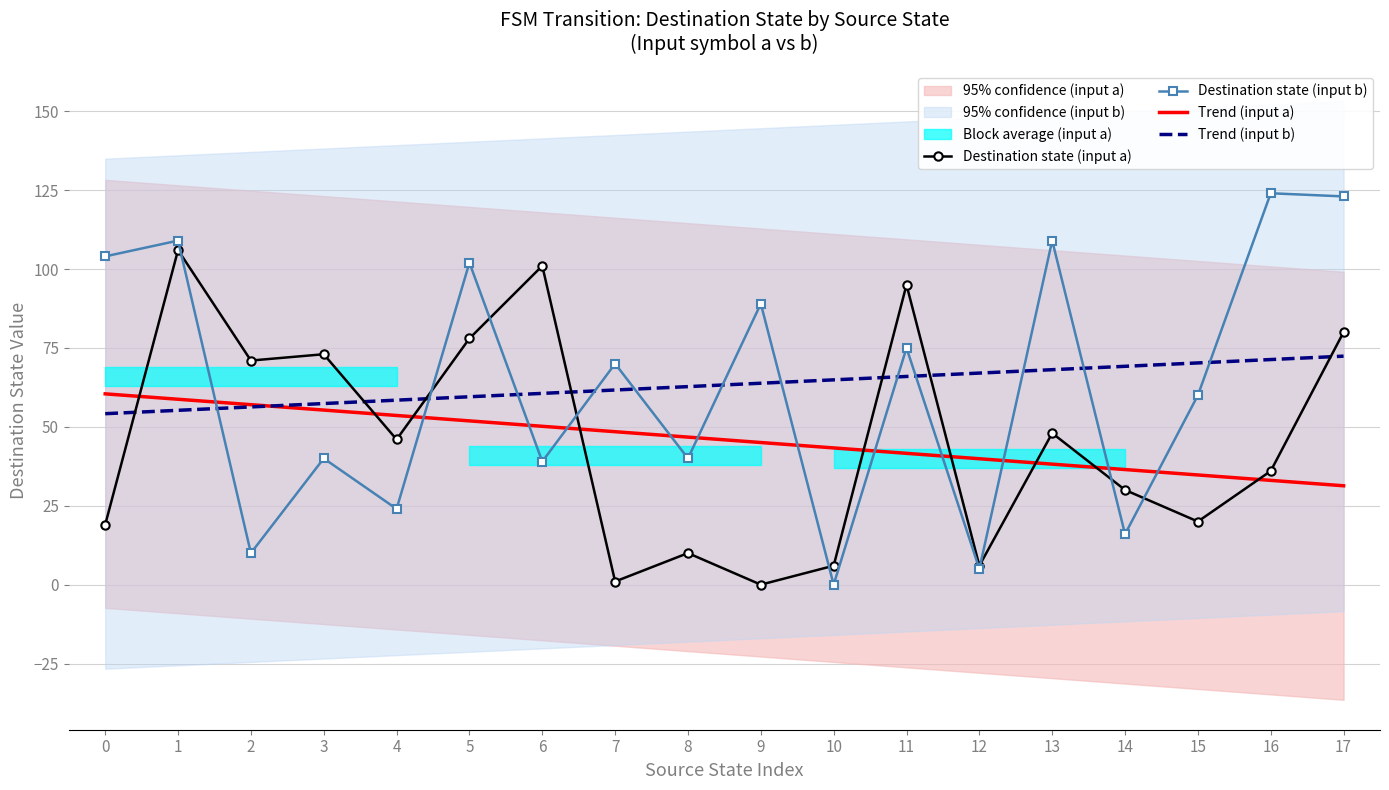

Which category has the lowest value in the Trend (input a) series?

17